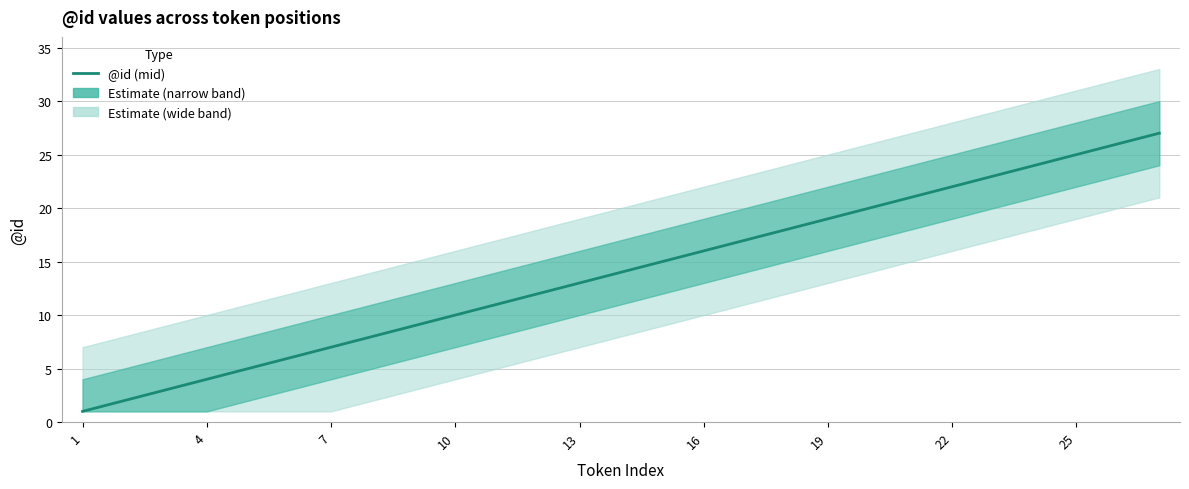

What is the difference between the values at 17 and 23?

6